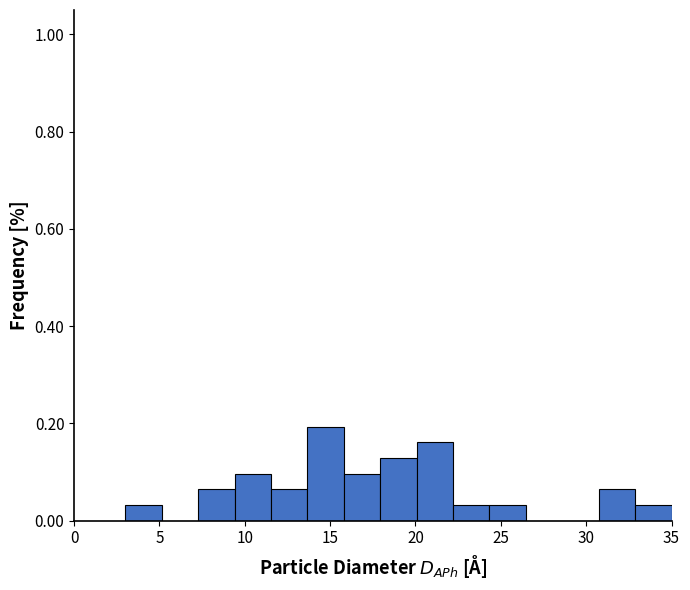

Reading left to right, transcribe this chart: for each bar, give the range it covers on the x-axis and its height. Neither the bar edges nor the heights are printed on the chart, so give them approximately, as read against the axes.

3.0 to 5.0: 0.04
5.0 to 7.5: 0
7.5 to 9.5: 0.06
9.5 to 11.5: 0.10
11.5 to 13.5: 0.06
13.5 to 16.0: 0.20
16.0 to 18.0: 0.10
18.0 to 20.0: 0.12
20.0 to 22.0: 0.16
22.0 to 24.5: 0.04
24.5 to 26.5: 0.04
26.5 to 28.5: 0
28.5 to 30.5: 0
30.5 to 33.0: 0.06
33.0 to 35.0: 0.04